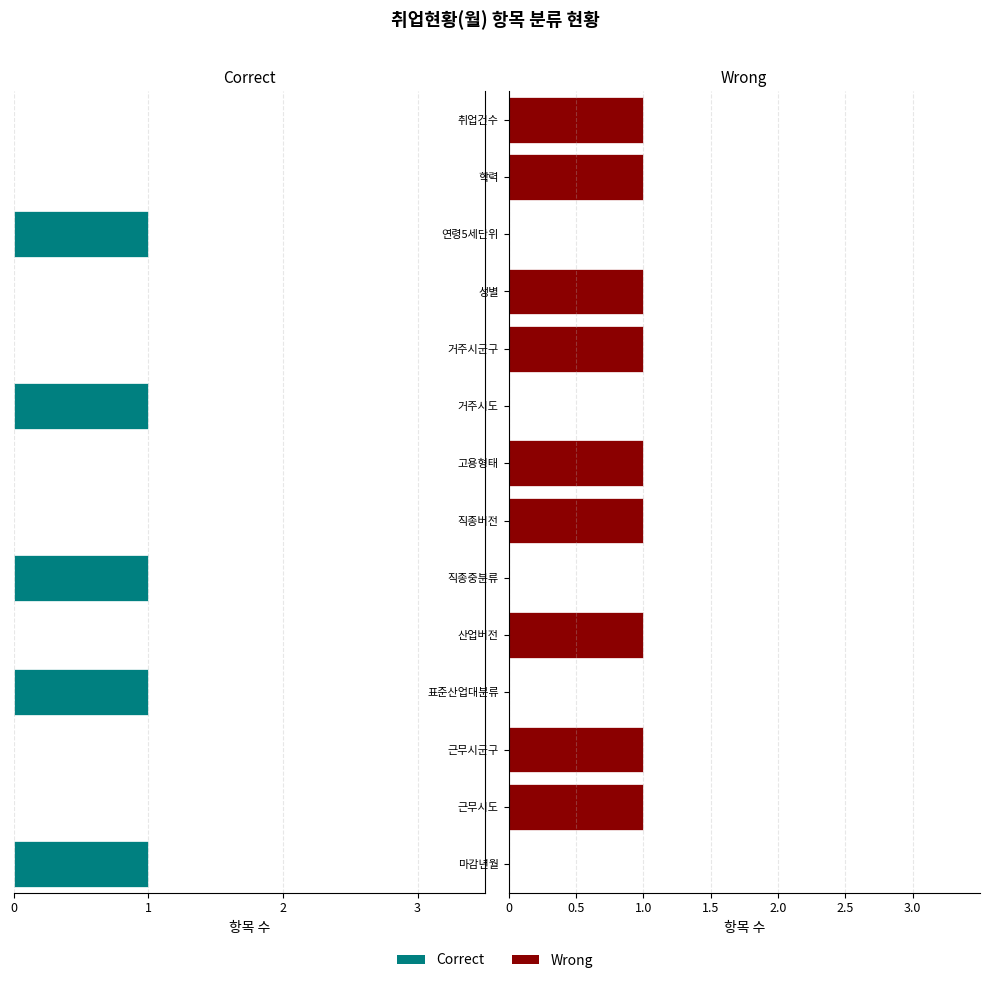

What is the average value of the Wrong series?

1